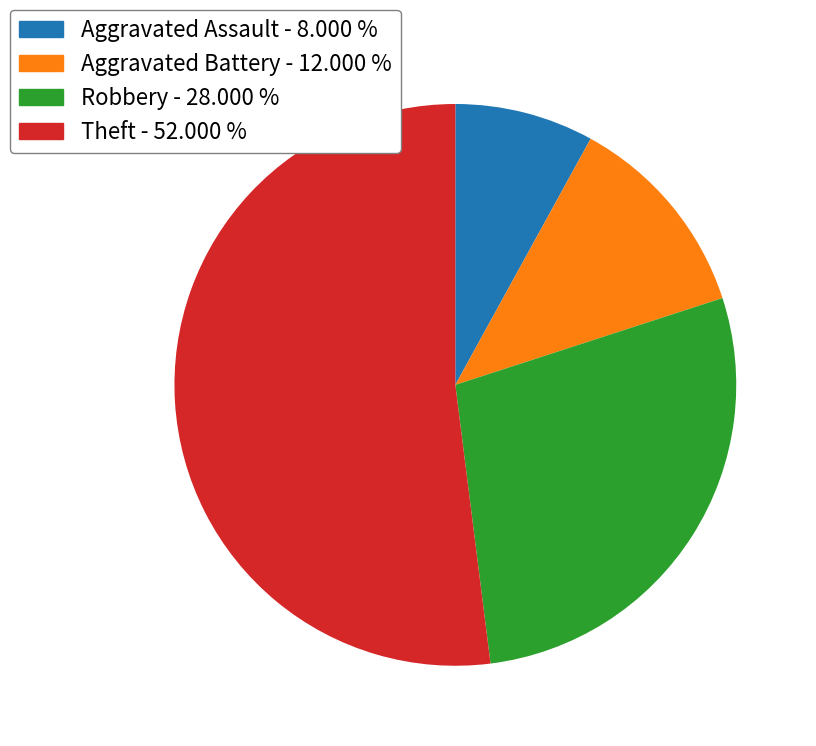

Combined, do Aggravated Battery and Theft account for over 50%?

Yes